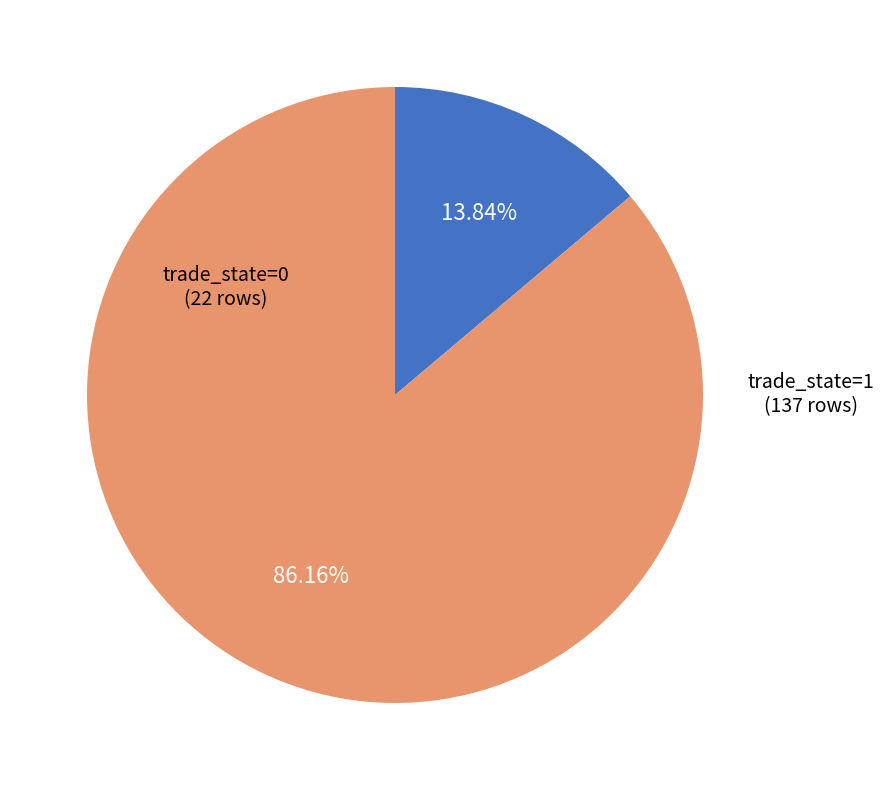

Is there a majority slice in this chart?

Yes